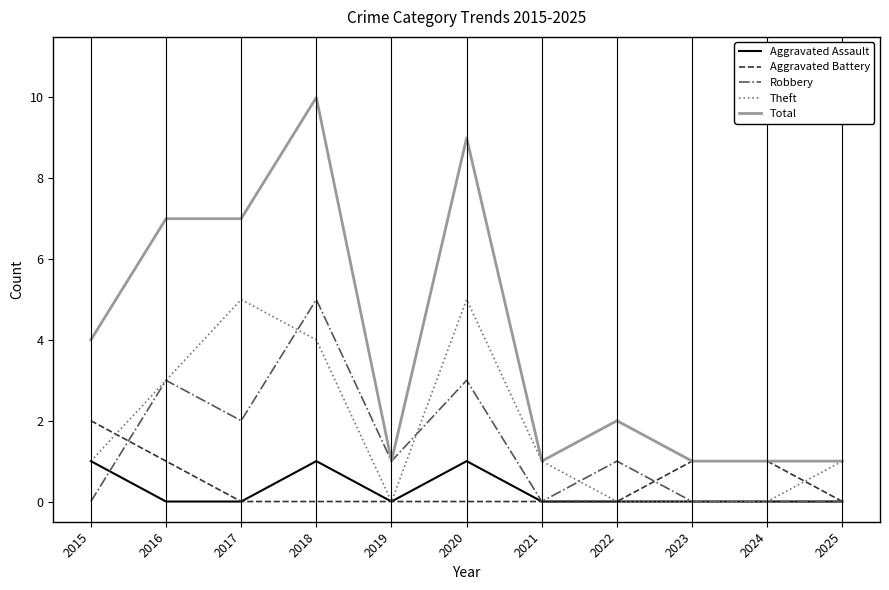

What is the difference between the second highest and minimum values in the Theft series?

5